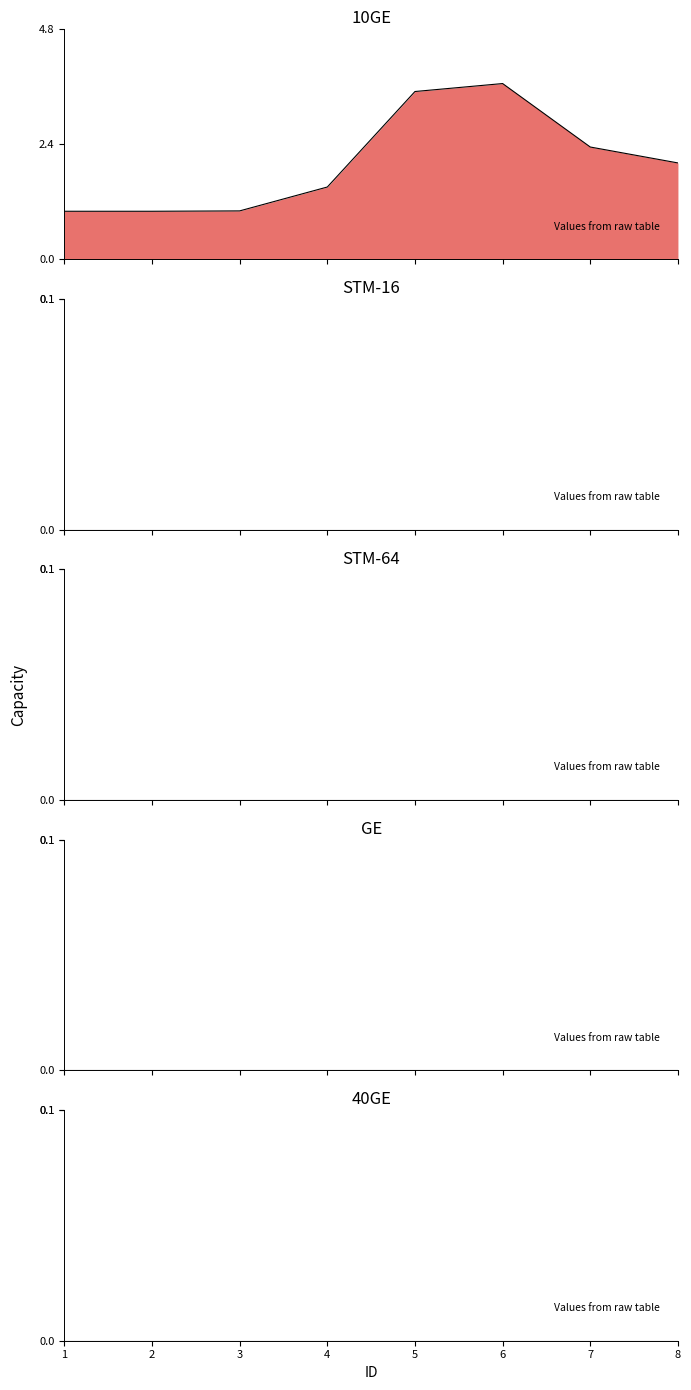

True or false: GE and STM-16 cross at least once.

False